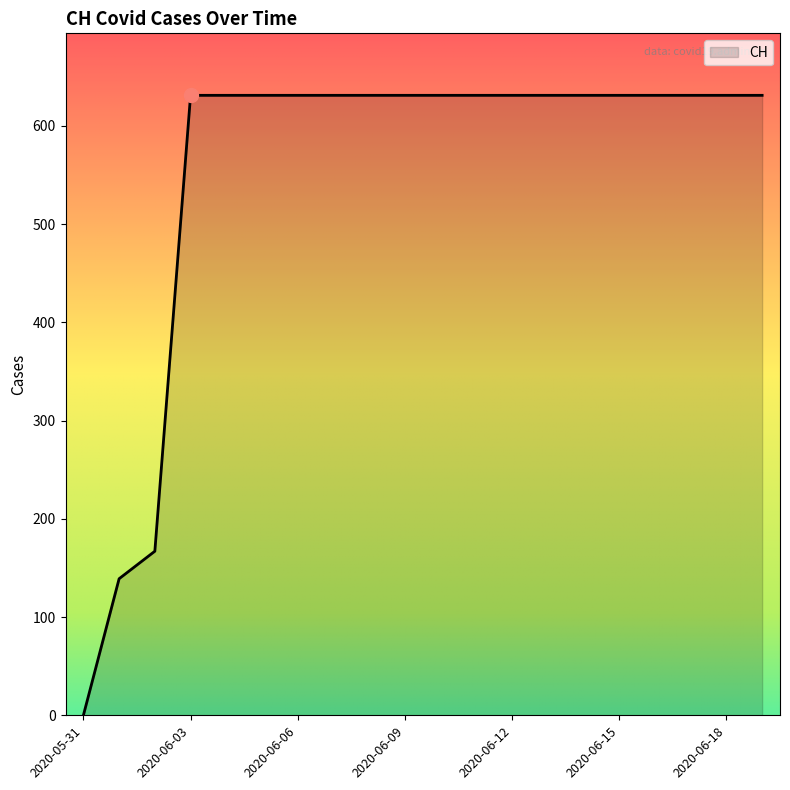

What is the difference between the maximum and minimum values?

631